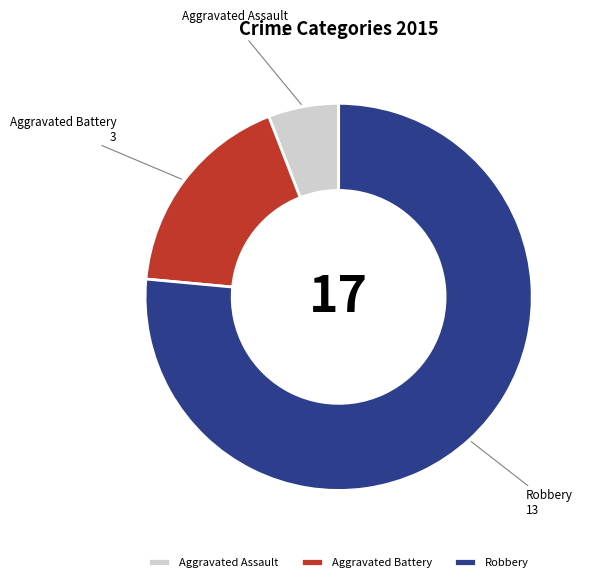

Which category has the smallest portion of the pie?

Aggravated Assault